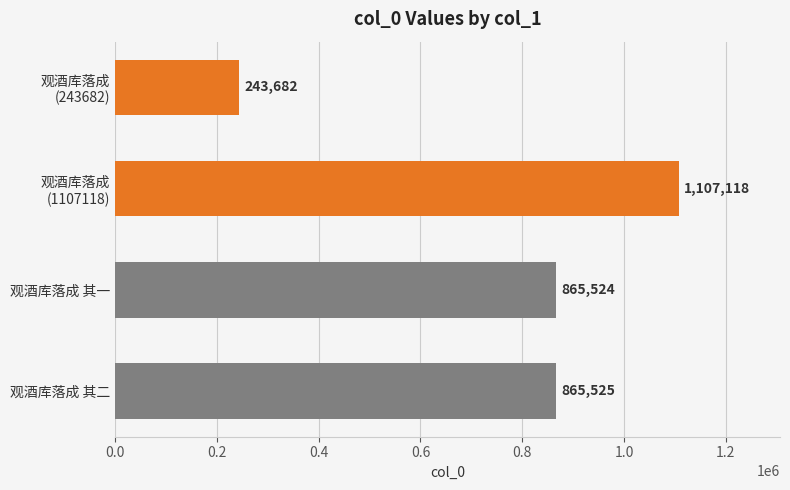

What position from the bottom is 观酒库落成 其二?

1